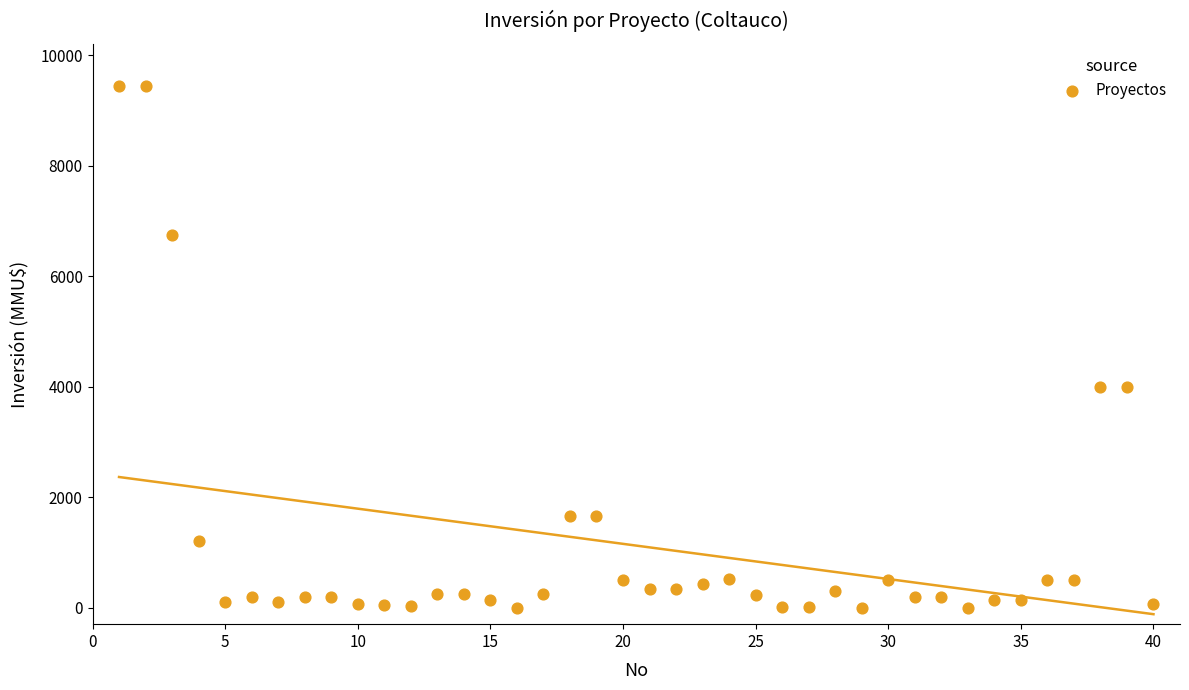

What is the range of X values (max minus min)?

39